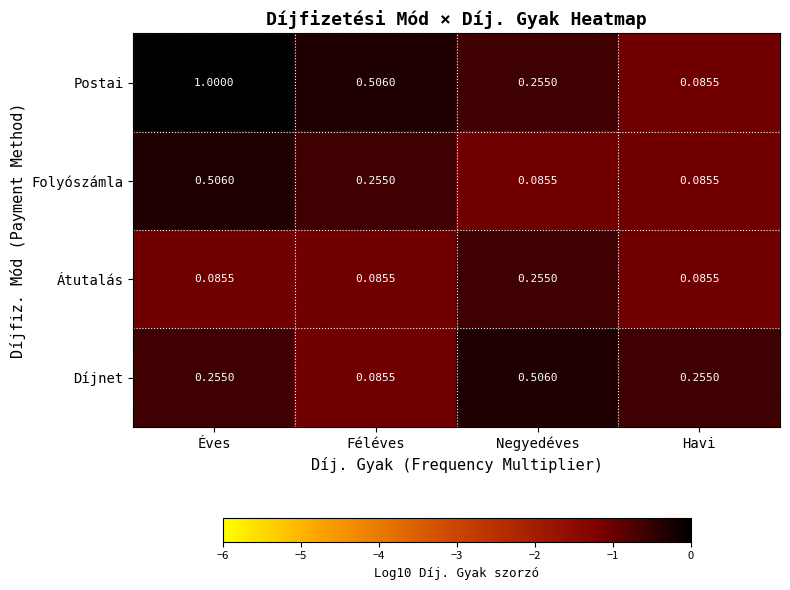

Between Éves and Negyedéves, which series saw the biggest shift?

Postai